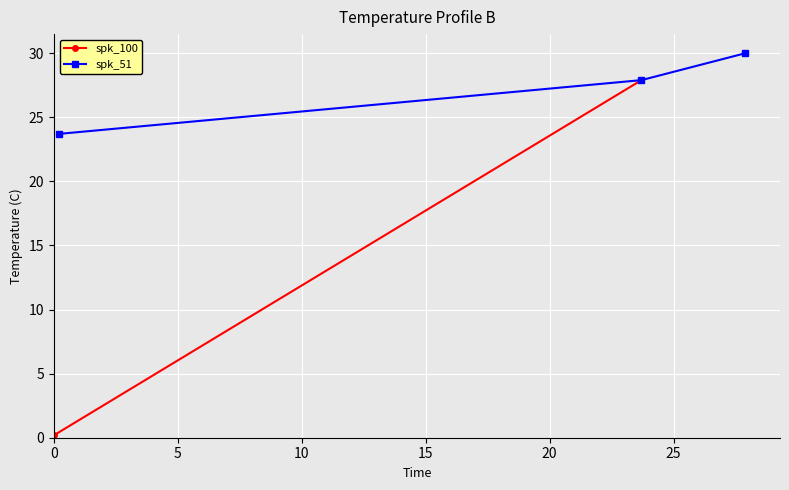

What is the value of the spk_51 point at the 1st from the left?

23.7